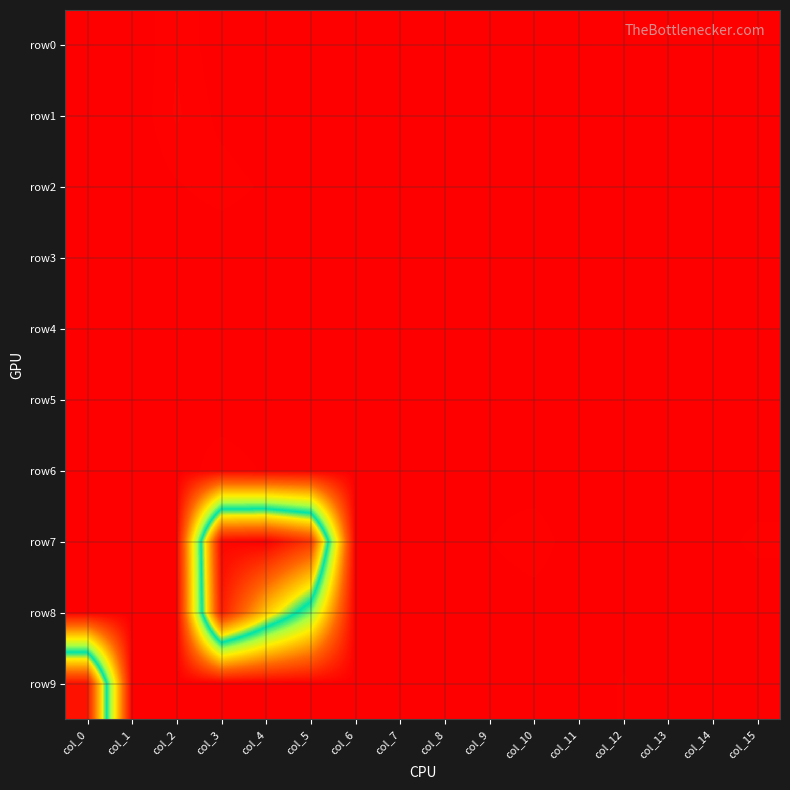

How many series are shown in this chart?

10